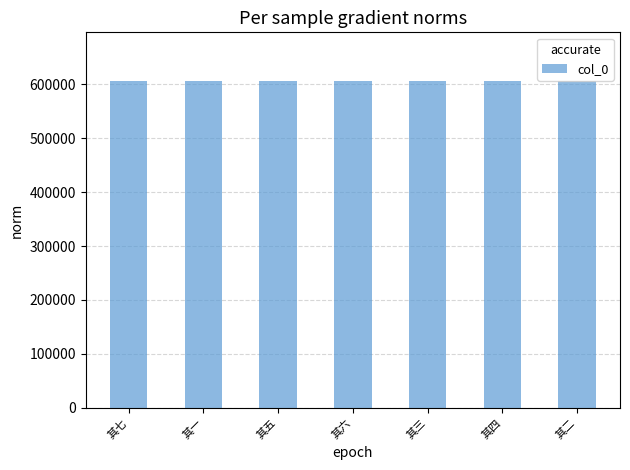

Read the value at 其四.

605613